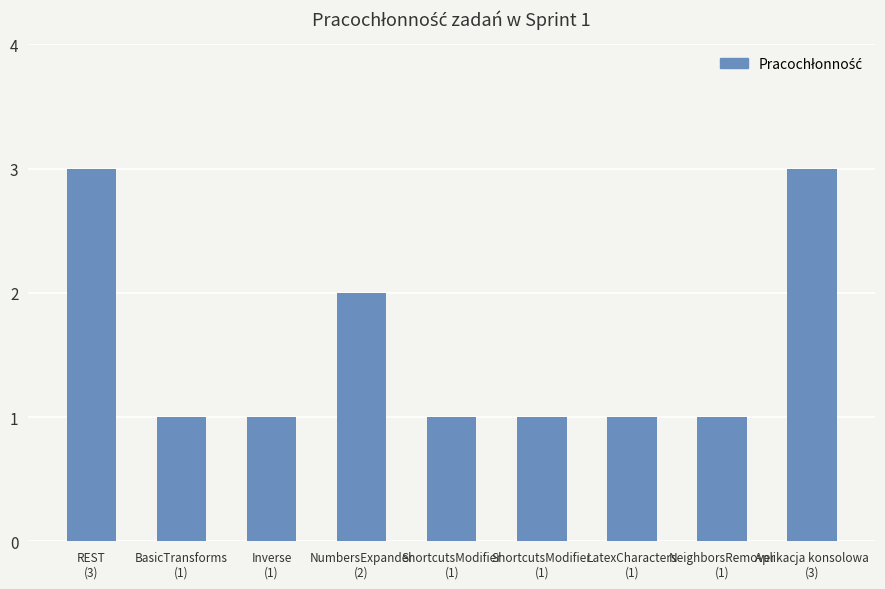

How many bars are there in total?

9